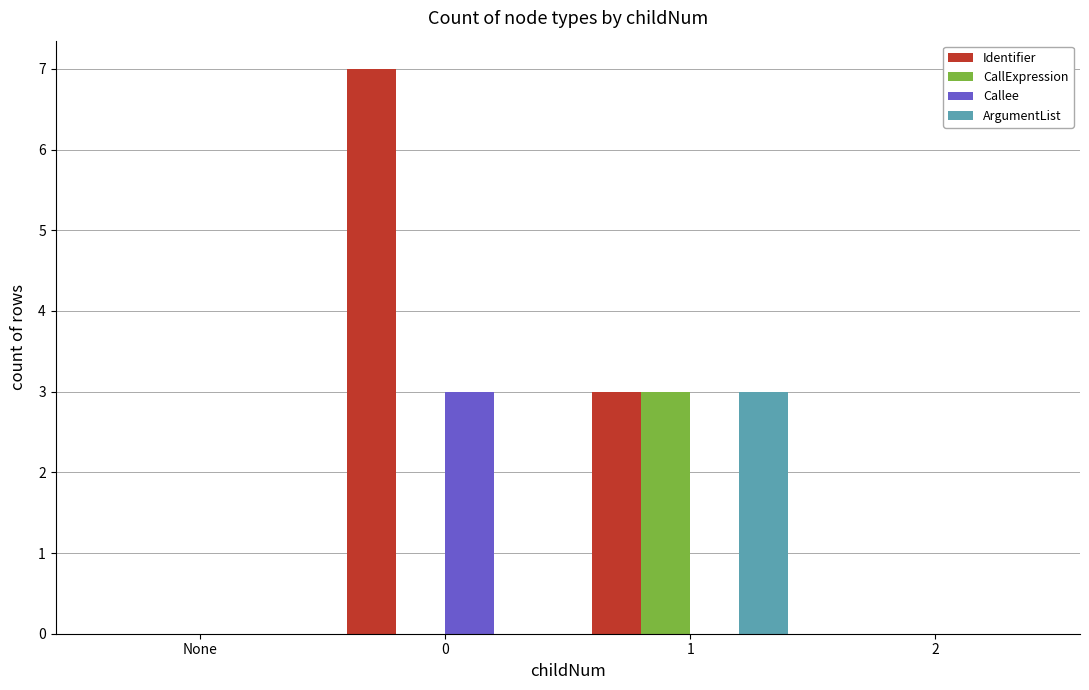

What is the total value across all series at 1?

9